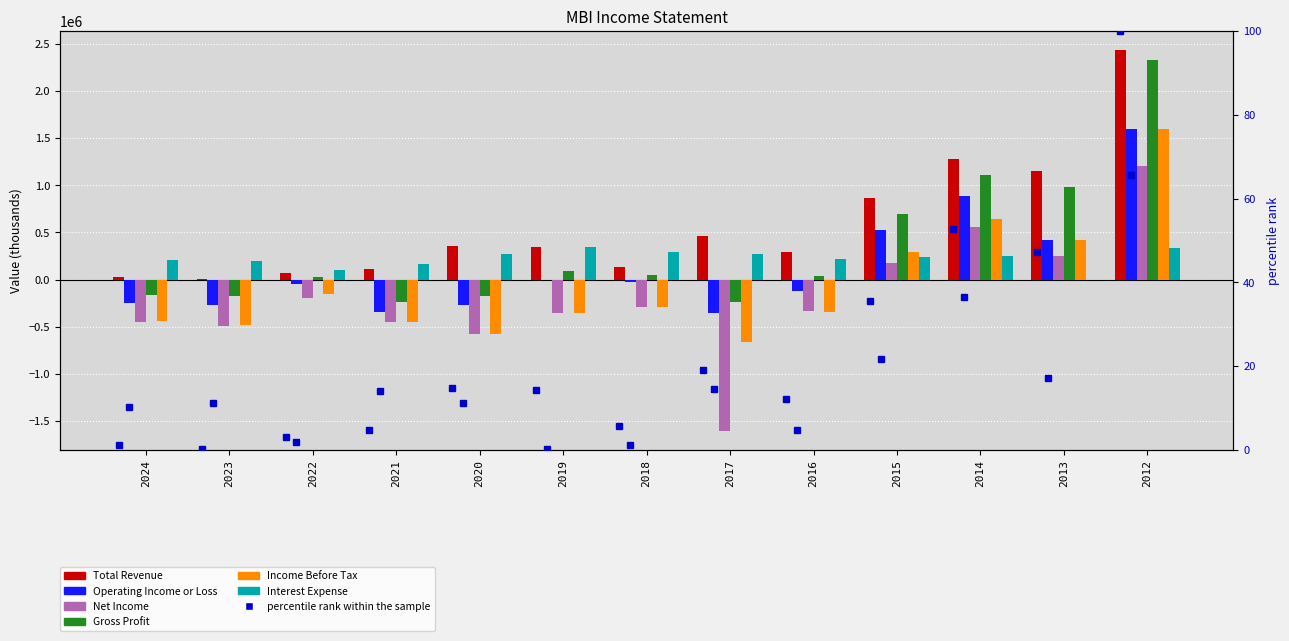

How many groups of bars are there?

13